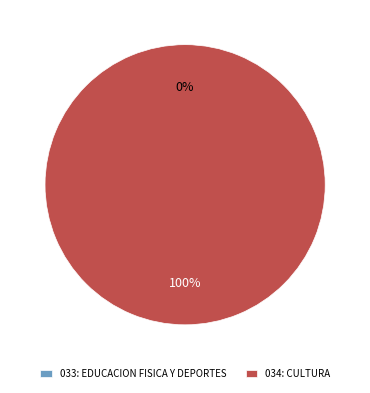

Between 033: EDUCACION FISICA Y DEPORTES and 034: CULTURA, which is larger?

034: CULTURA